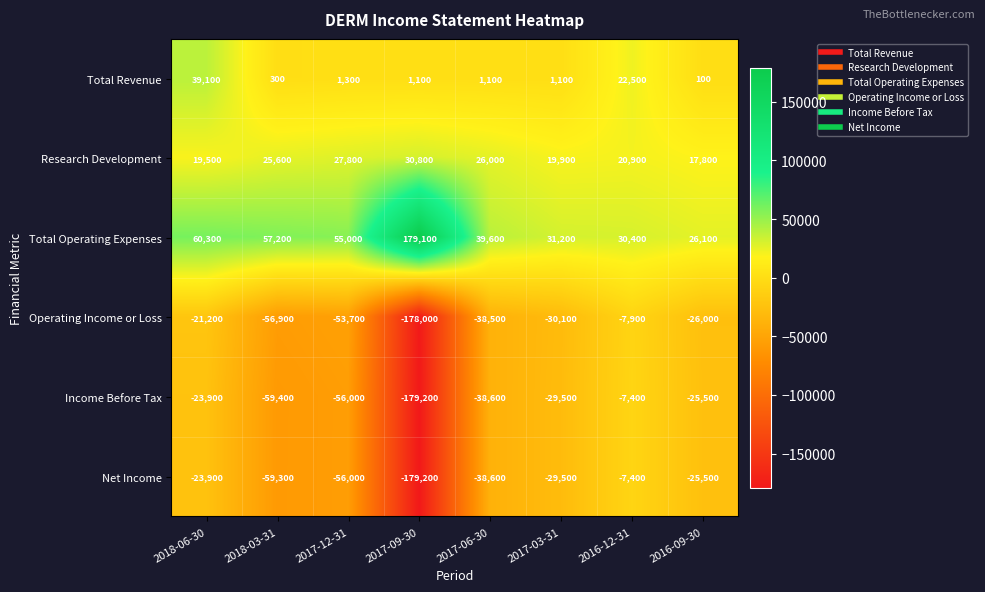

Which series changed the most between 2017-03-31 and 2016-09-30?

Total Operating Expenses